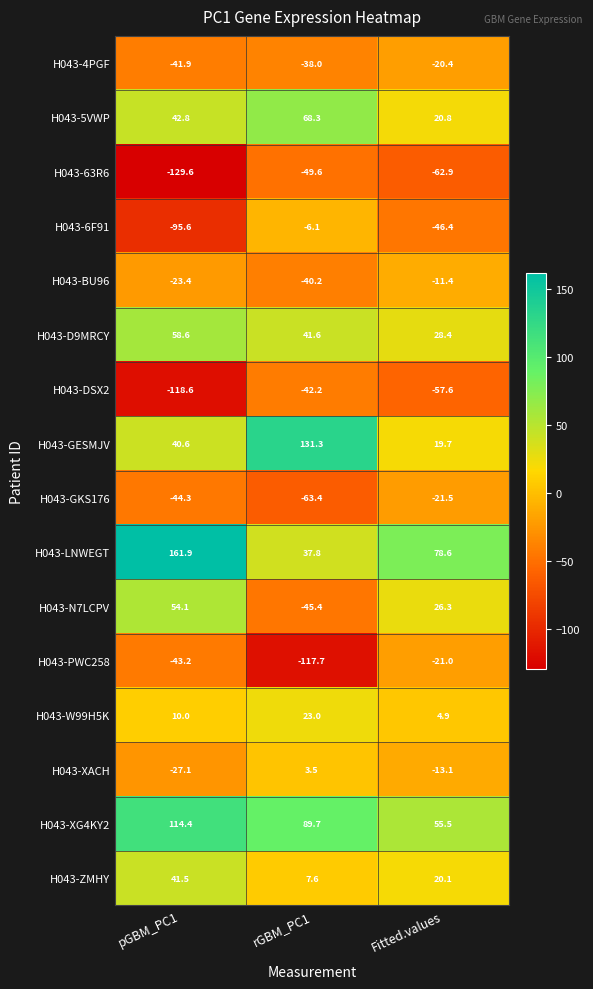

Which series changed the most between pGBM_PC1 and Fitted.values?

H043-LNWEGT